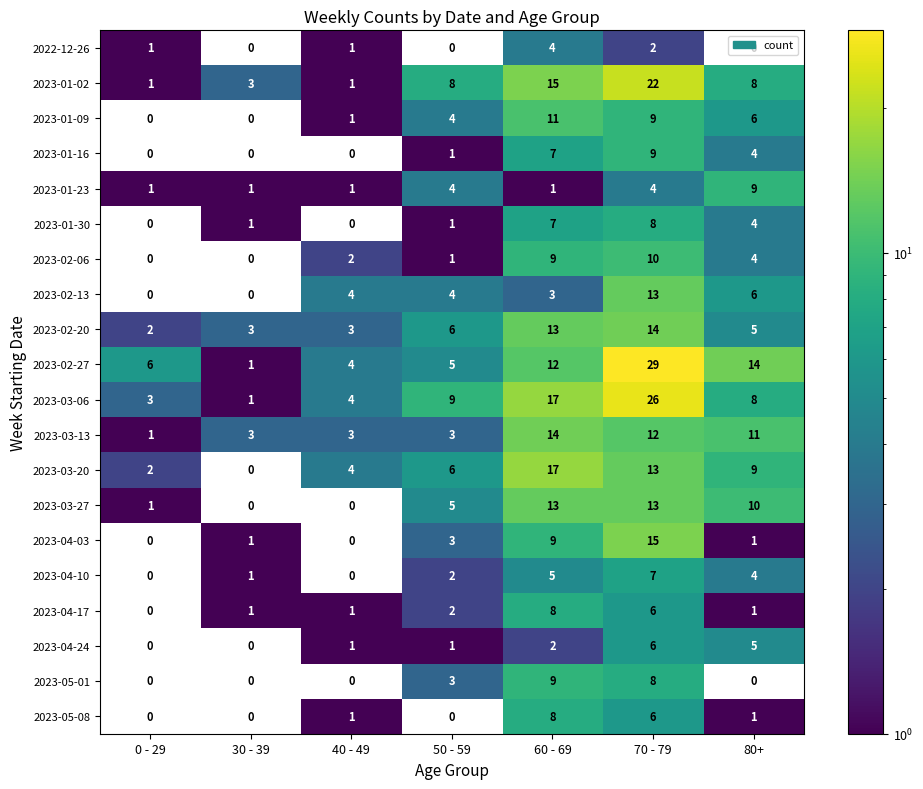

Which series changed the most between 30 - 39 and 80+?

2023-02-27